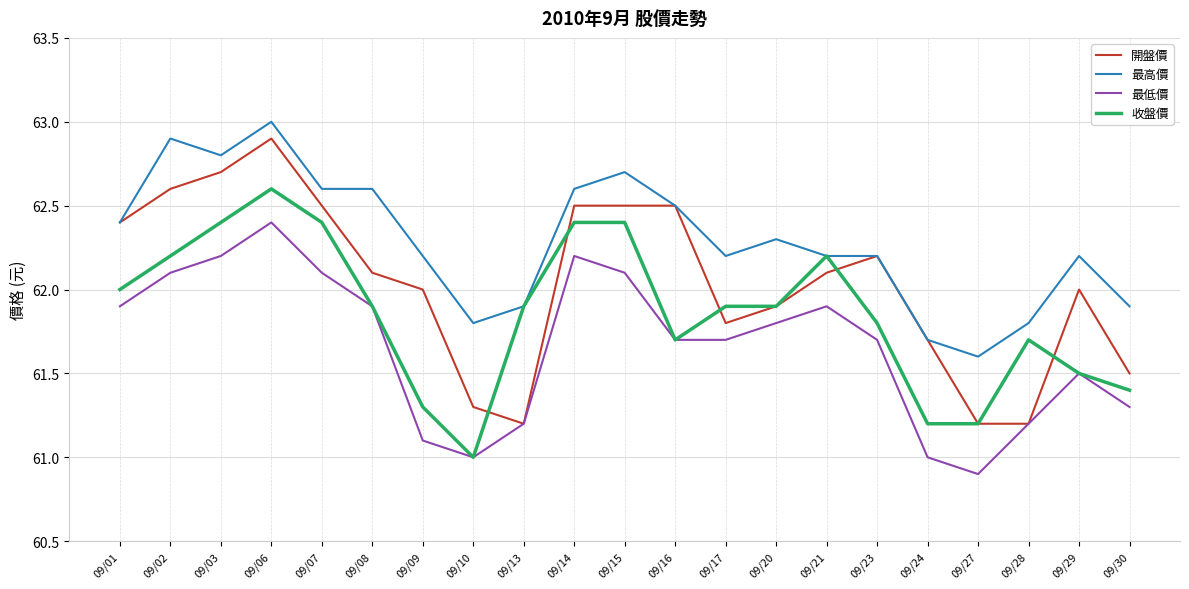

Reading left to right, extract all data points from this chart.

開盤價: 09/01=62.4	09/02=62.6	09/03=62.7	09/06=62.9	09/07=62.5	09/08=62.1	09/09=62.0	09/10=61.3	09/13=61.2	09/14=62.5	09/15=62.5	09/16=62.5	09/17=61.8	09/20=61.9	09/21=62.1	09/23=62.2	09/24=61.7	09/27=61.2	09/28=61.2	09/29=62.0	09/30=61.5
最高價: 09/01=62.4	09/02=62.9	09/03=62.8	09/06=63.0	09/07=62.6	09/08=62.6	09/09=62.2	09/10=61.8	09/13=61.9	09/14=62.6	09/15=62.7	09/16=62.5	09/17=62.2	09/20=62.3	09/21=62.2	09/23=62.2	09/24=61.7	09/27=61.6	09/28=61.8	09/29=62.2	09/30=61.9
最低價: 09/01=61.9	09/02=62.1	09/03=62.2	09/06=62.4	09/07=62.1	09/08=61.9	09/09=61.1	09/10=61.0	09/13=61.2	09/14=62.2	09/15=62.1	09/16=61.7	09/17=61.7	09/20=61.8	09/21=61.9	09/23=61.7	09/24=61.0	09/27=60.9	09/28=61.2	09/29=61.5	09/30=61.3
收盤價: 09/01=62.0	09/02=62.2	09/03=62.4	09/06=62.6	09/07=62.4	09/08=61.9	09/09=61.3	09/10=61.0	09/13=61.9	09/14=62.4	09/15=62.4	09/16=61.7	09/17=61.9	09/20=61.9	09/21=62.2	09/23=61.8	09/24=61.2	09/27=61.2	09/28=61.7	09/29=61.5	09/30=61.4